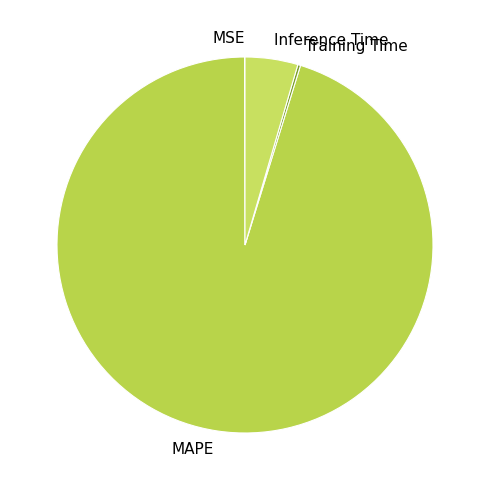

True or false: Inference Time accounts for 17% of the total.

False